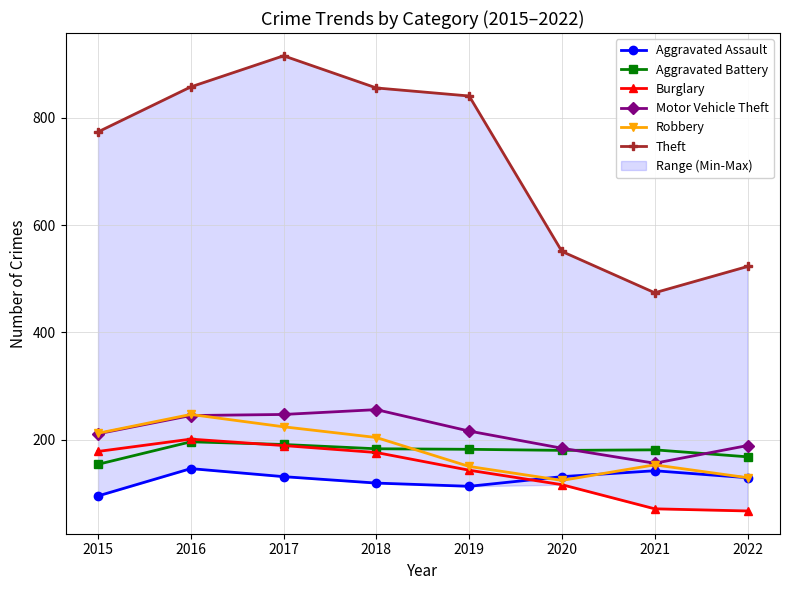

The Burglary series shows 26 at 2021. True or false?

False